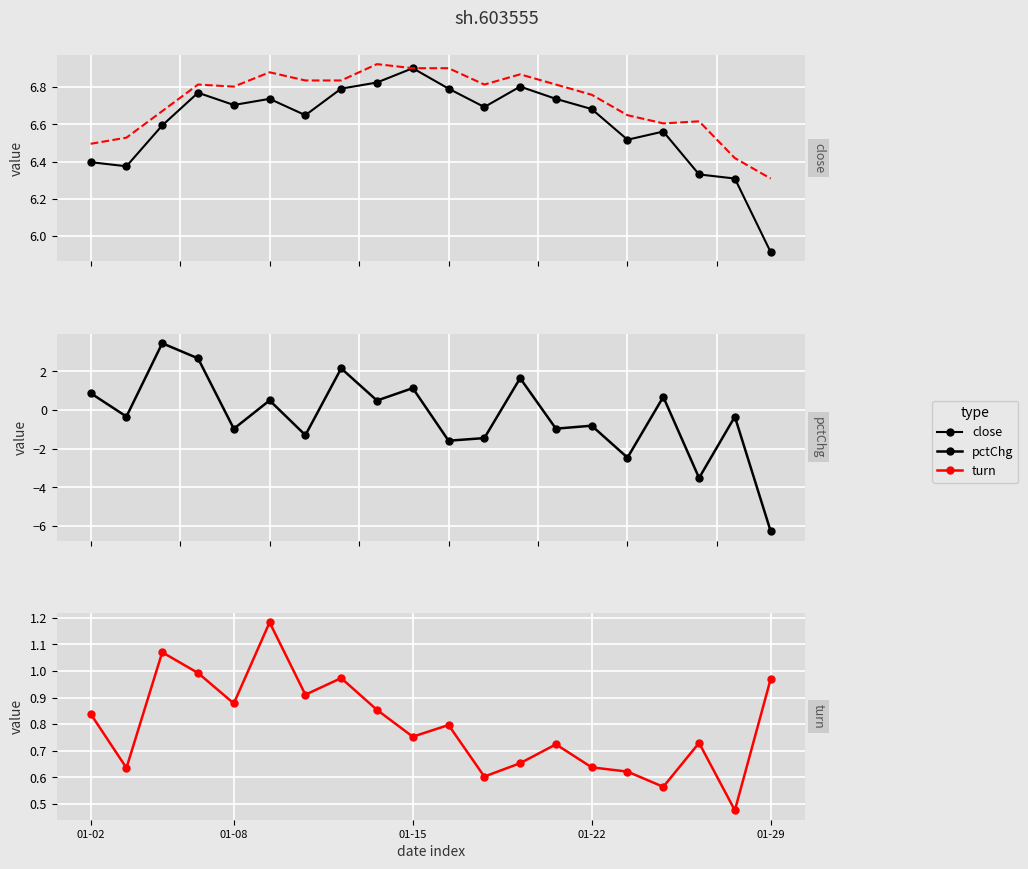

Which series has the widest spread of values?

pctChg